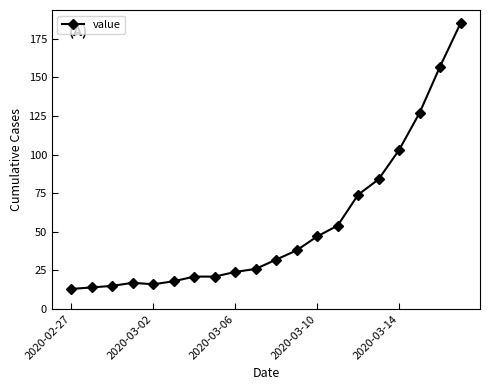

Reading left to right, extract all data points from this chart.

13	14	15	17	16	18	21	21	24	26	32	38	47	54	74	84	103	127	157	185